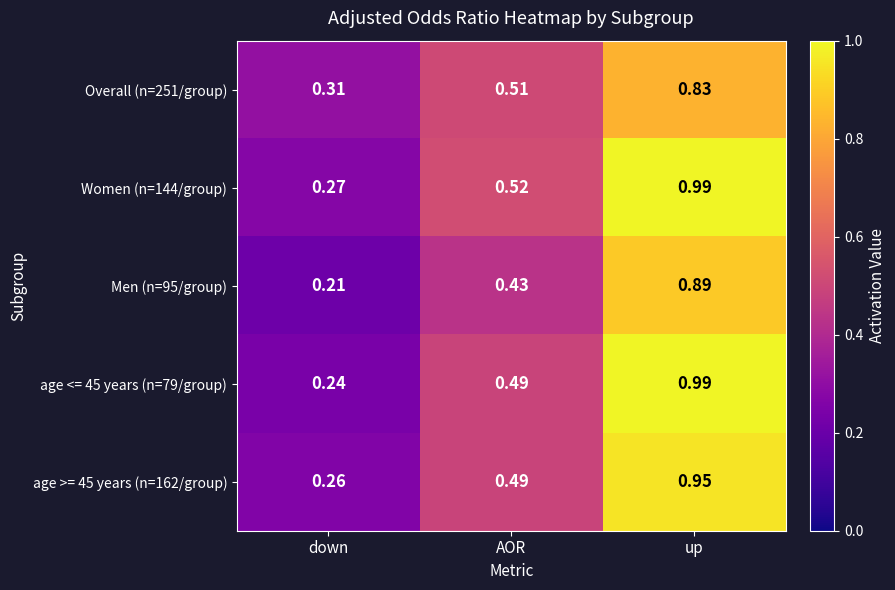

At which category does the chart reach its minimum across all series?

down